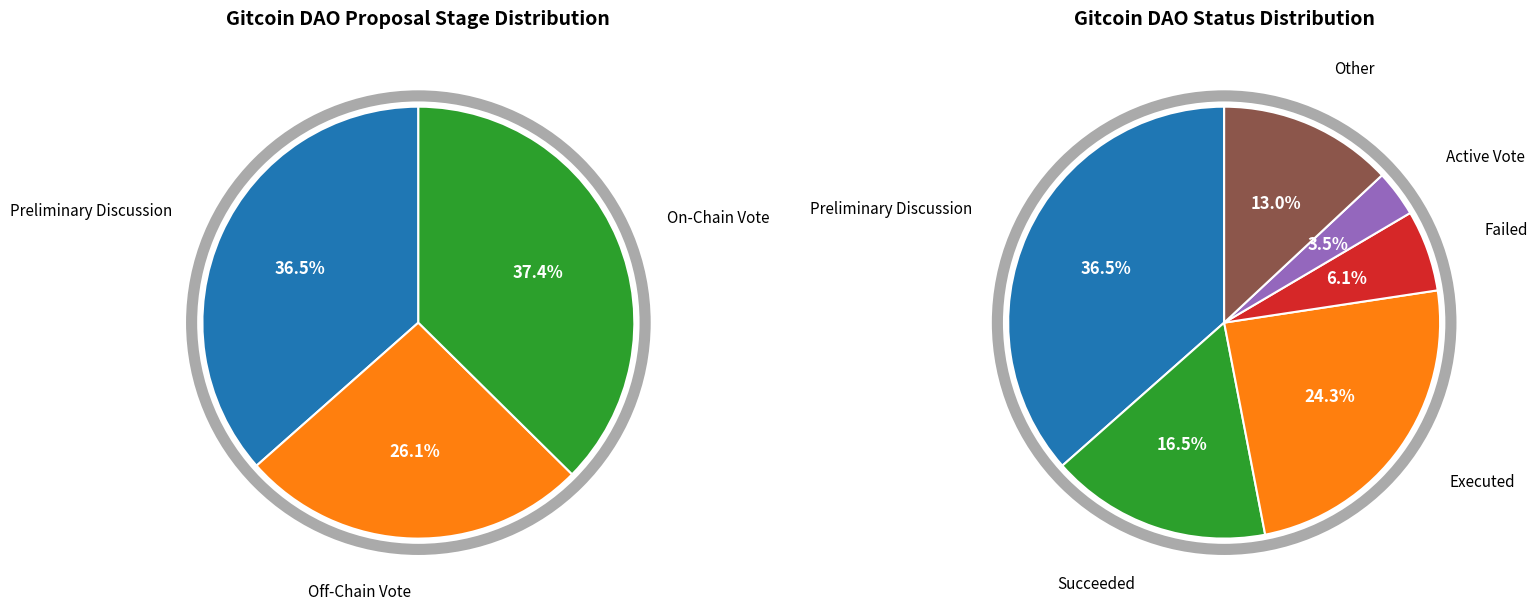

True or false: On-Chain Vote accounts for 46% of the total.

False